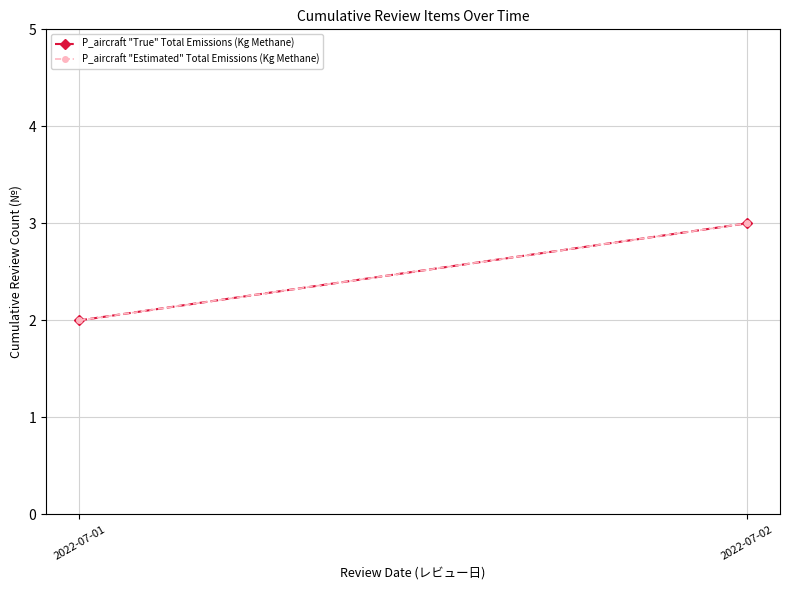

True or false: P_aircraft "Estimated" Total Emissions (Kg Methane) has a value of 1 at 2022-07-01.

False